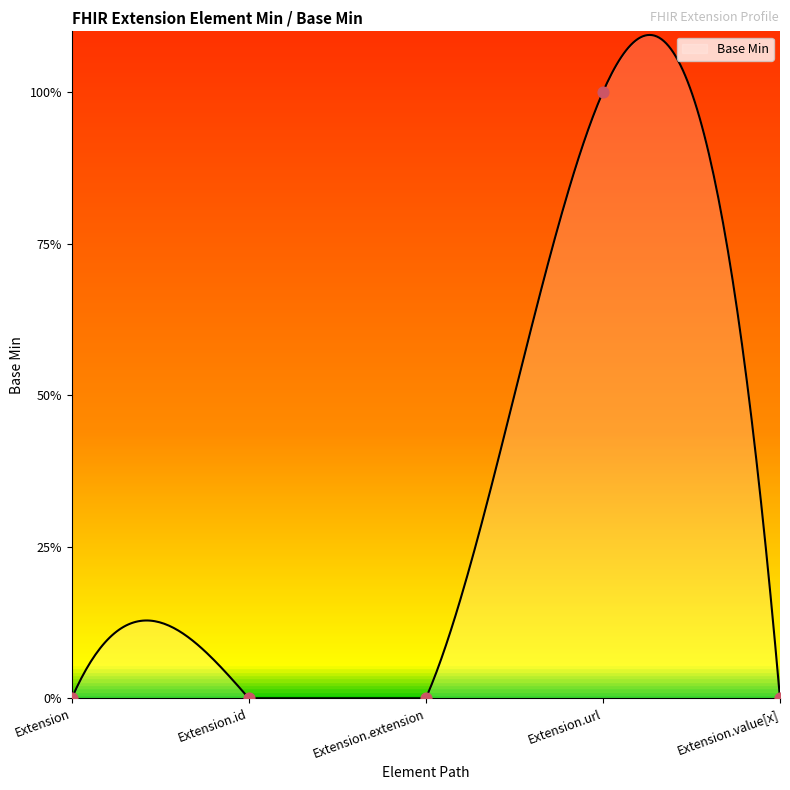

Between Extension.extension and Extension.value[x], which is larger?

Extension.extension